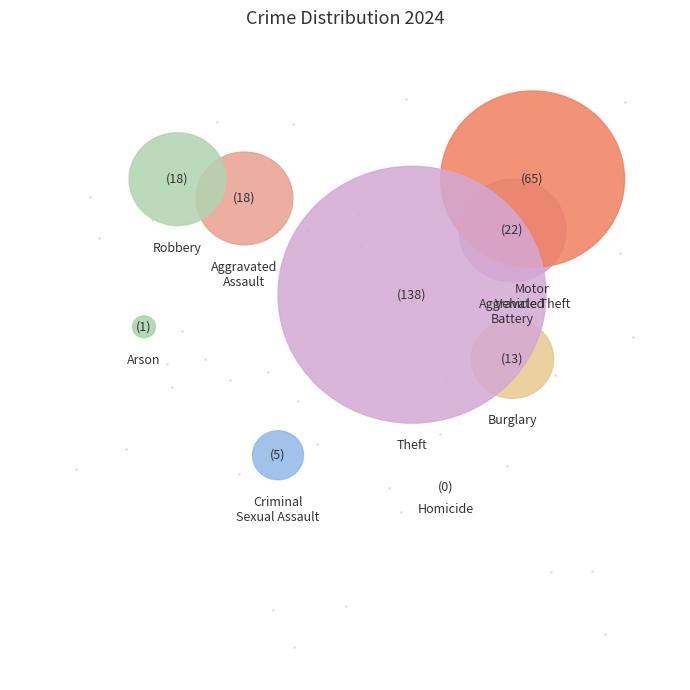

The Theft slice represents 61% of the pie. True or false?

False